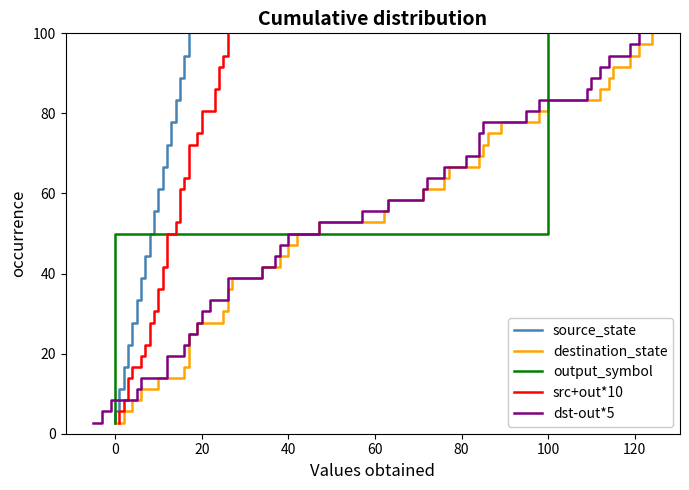

Does the chart have visible grid lines?

No